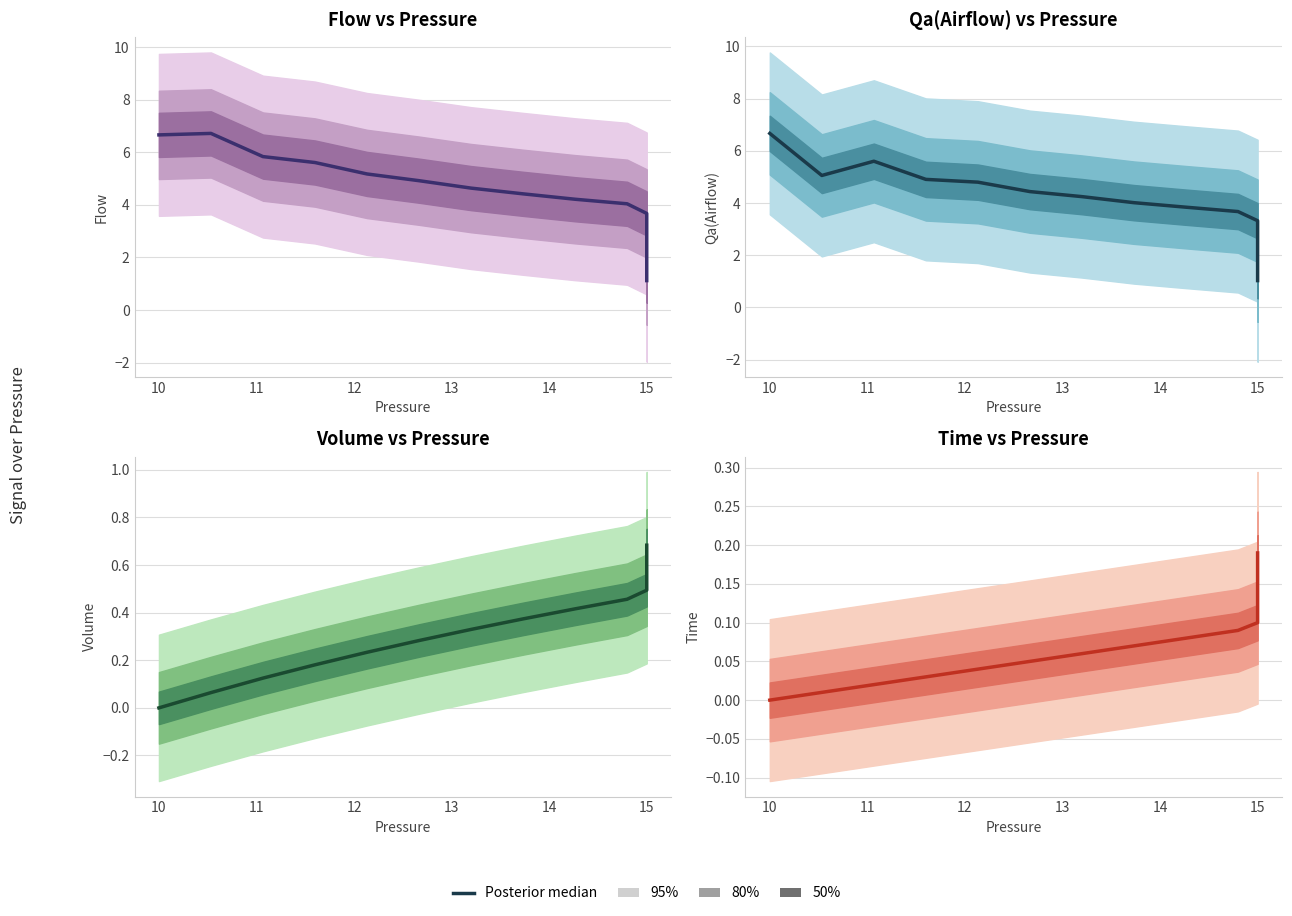

The value at 14 is 0.1. True or false?

False